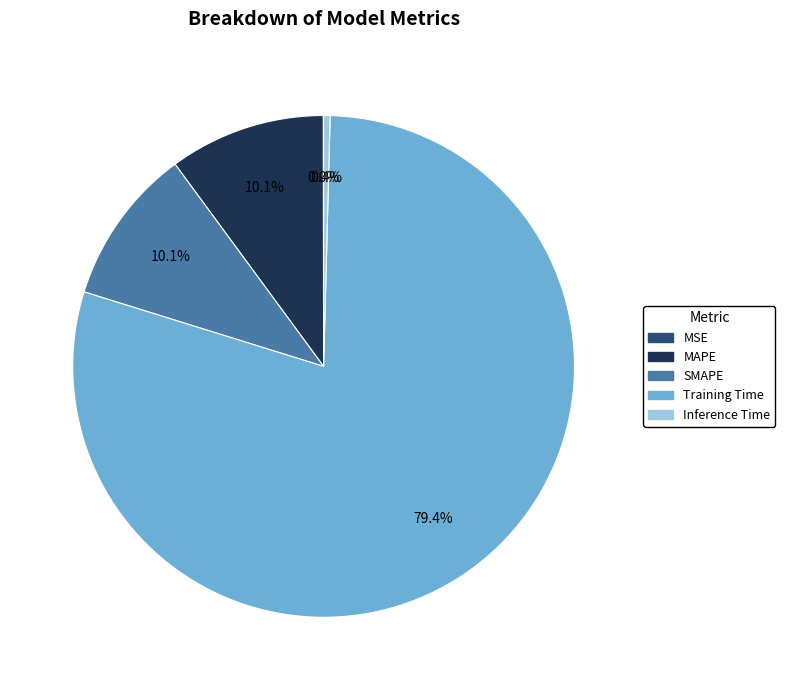

True or false: Inference Time accounts for 10% of the total.

False